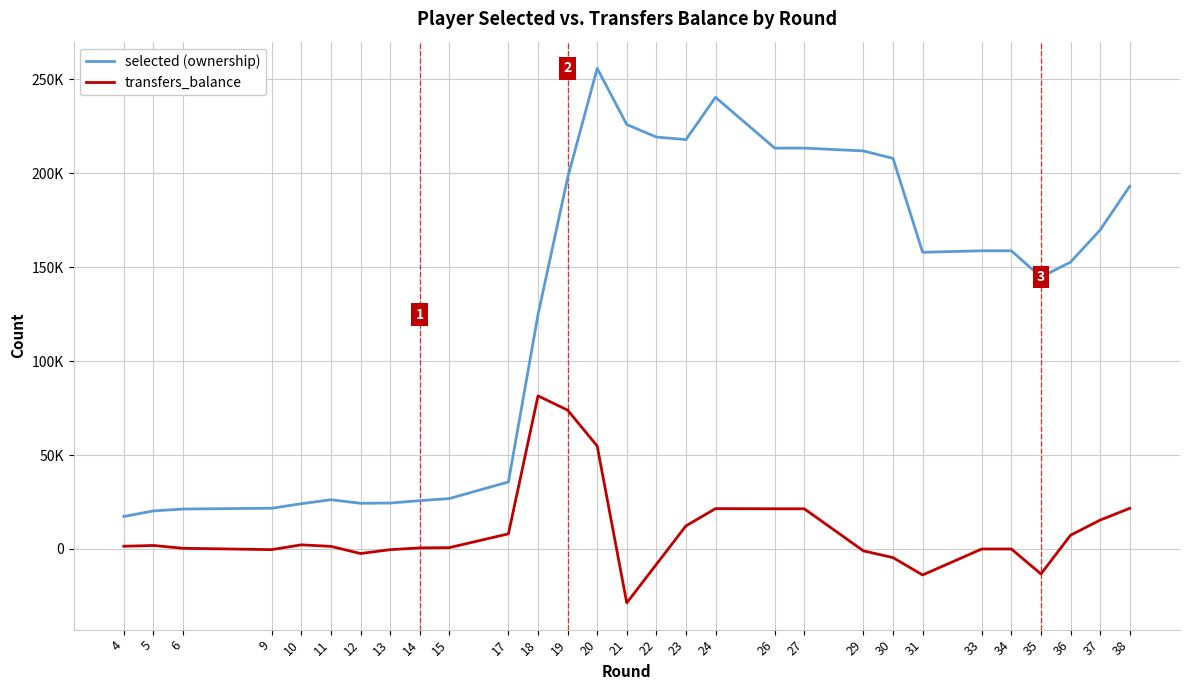

Between 29 and 15, which is larger?

29